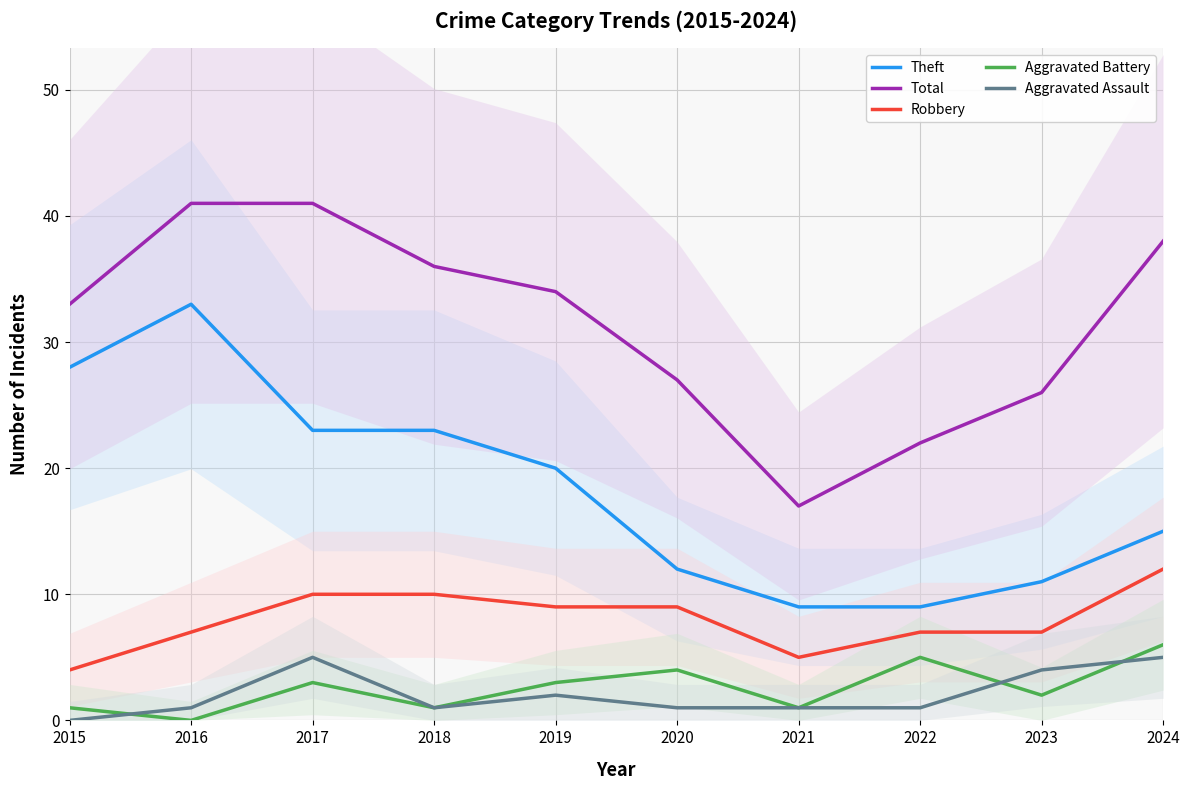

What is the greatest value displayed?

41